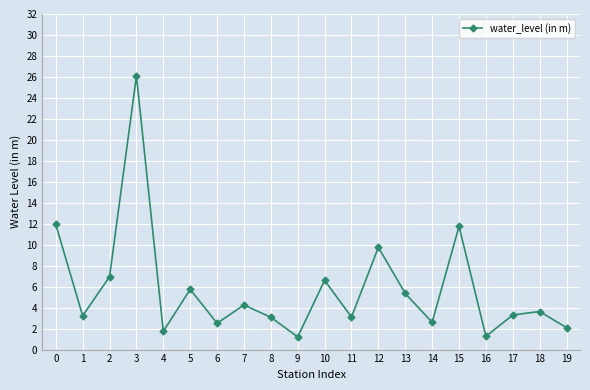

Where is the first local maximum?

3